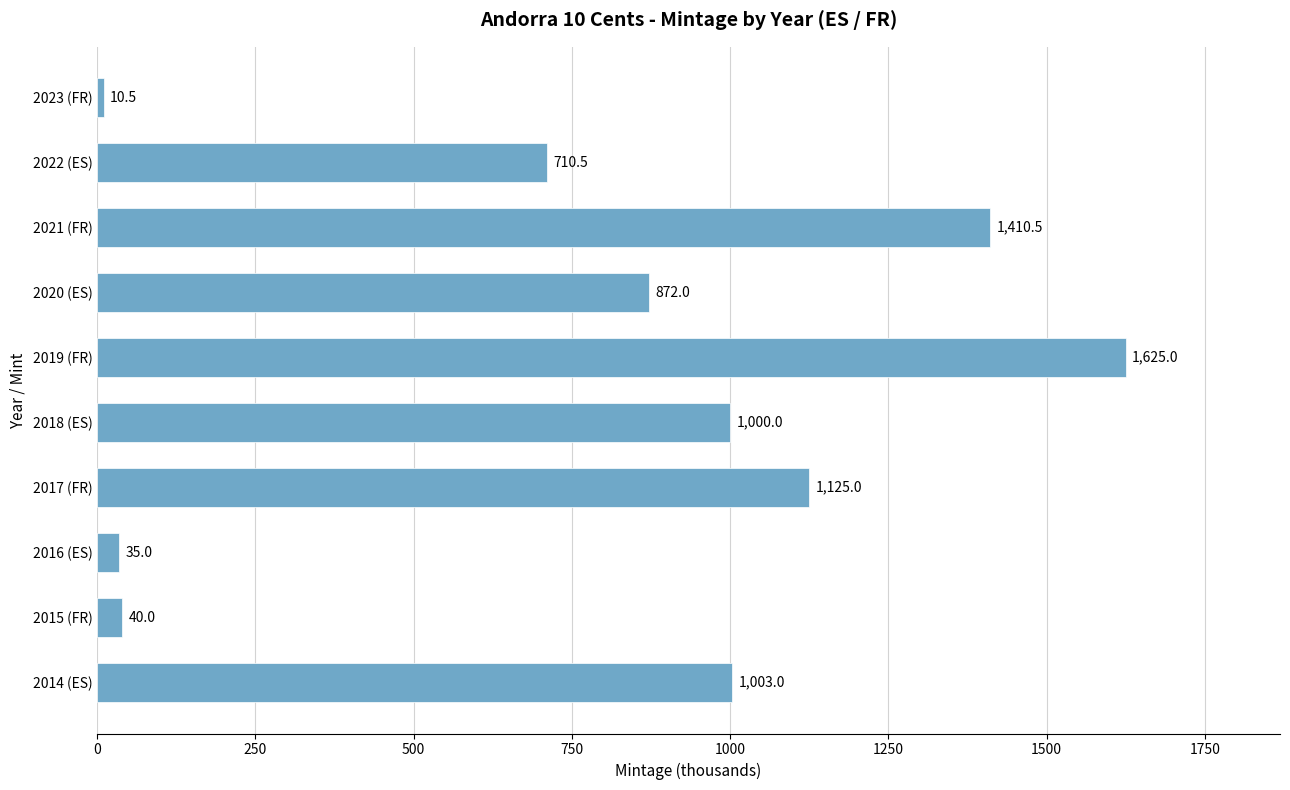

What is the sum of the values at 2016 (ES) and 2023 (FR)?

45.5